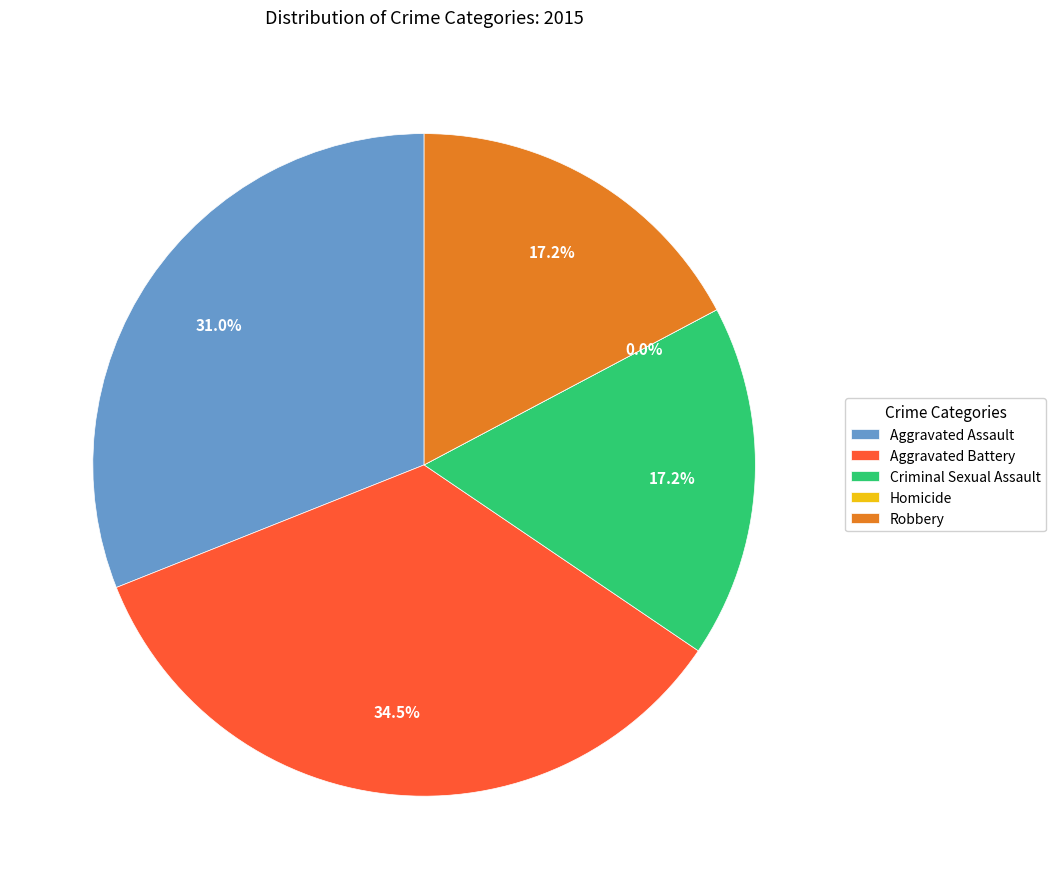

How many segments does this pie chart have?

5